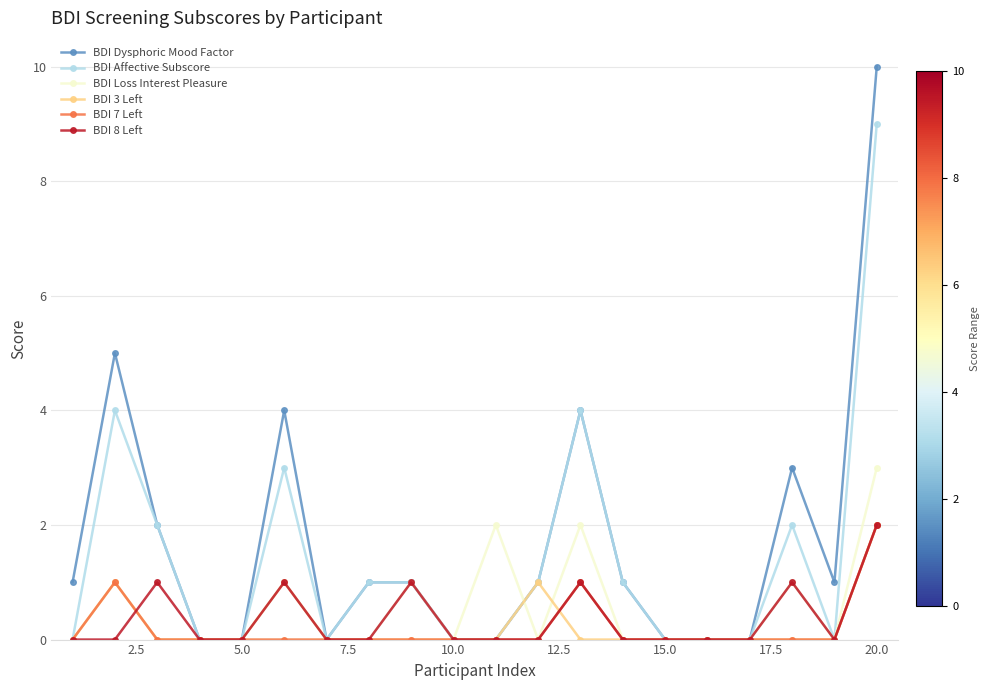

Does the chart have visible grid lines?

Yes